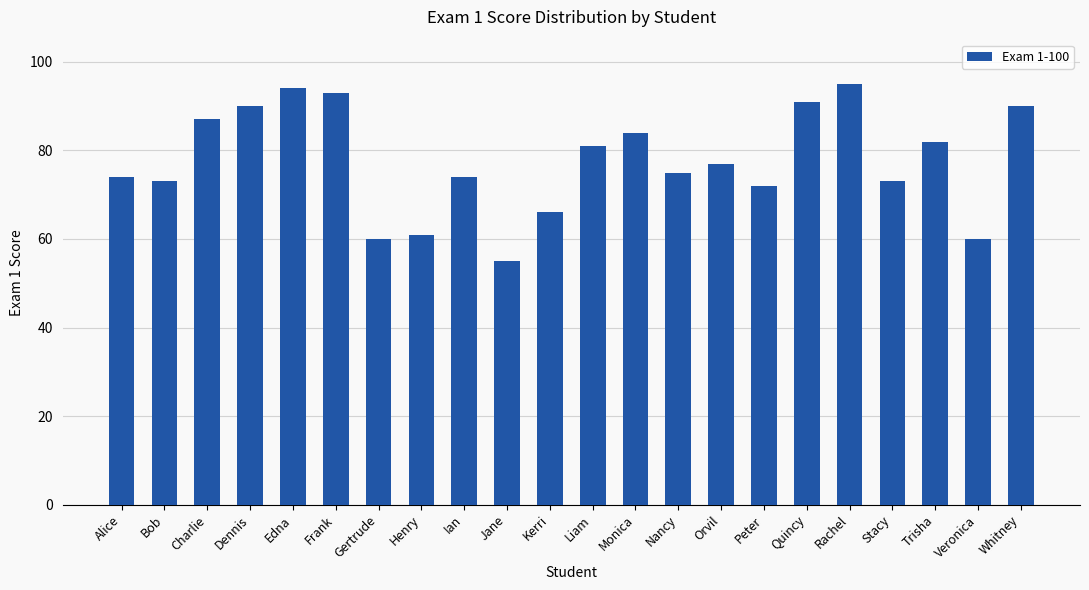

What is the sum of the values at Whitney and Gertrude?

150